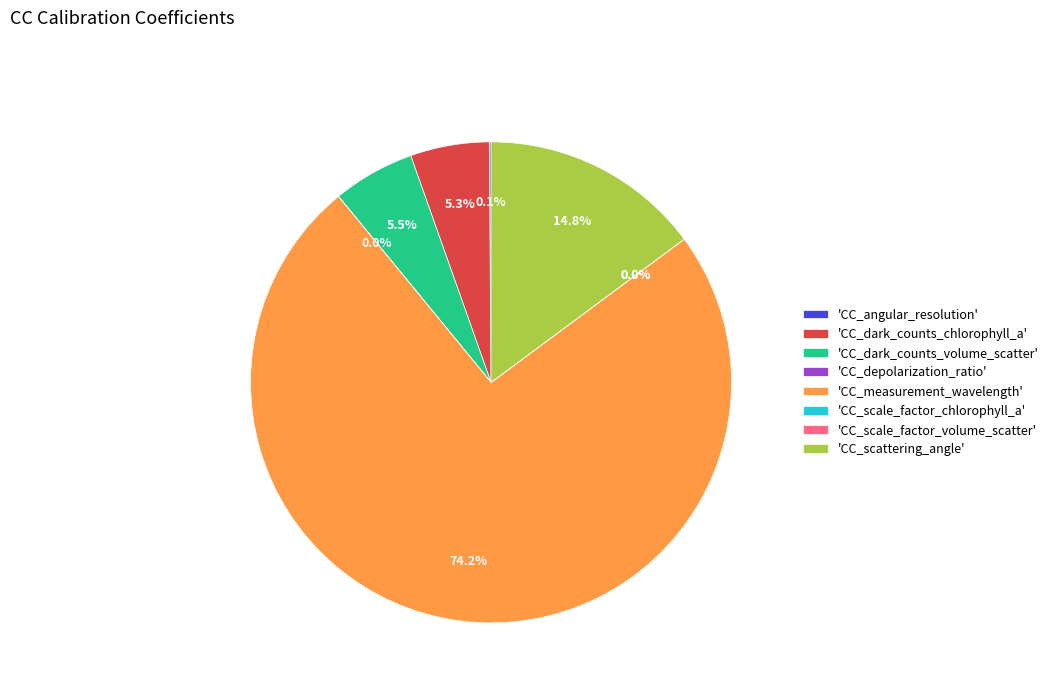

The CC_depolarization_ratio slice represents 0% of the pie. True or false?

True